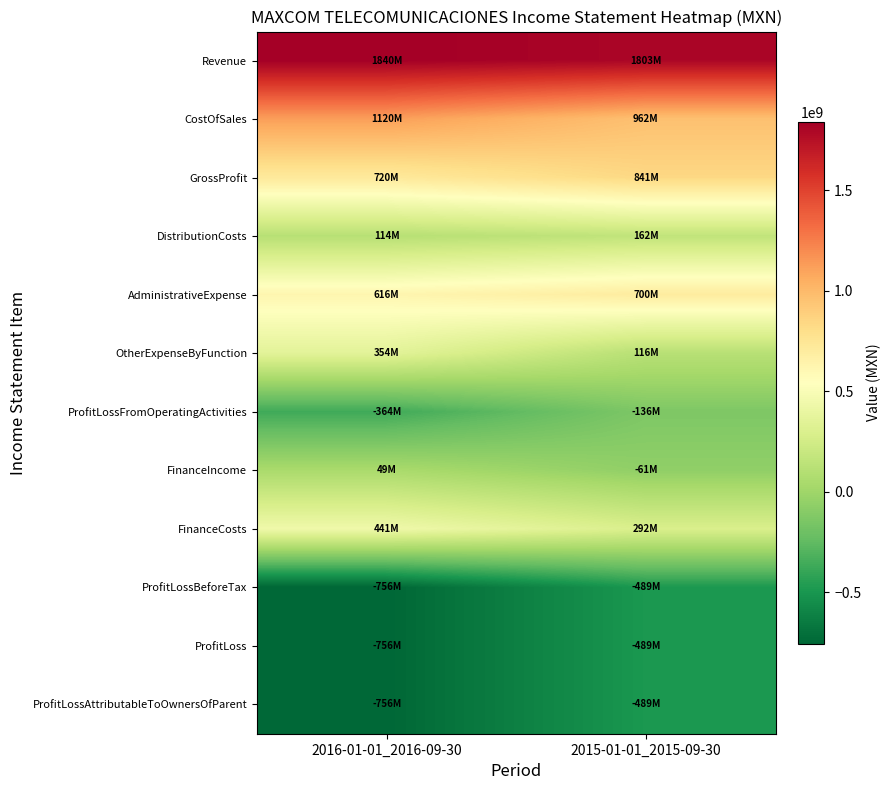

What is the difference between the highest and lowest values at 2016-01-01_2016-09-30?

2595542000